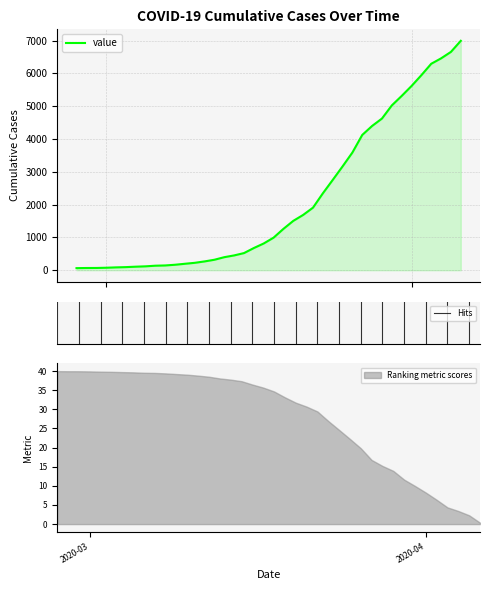

What is the average value?

2142